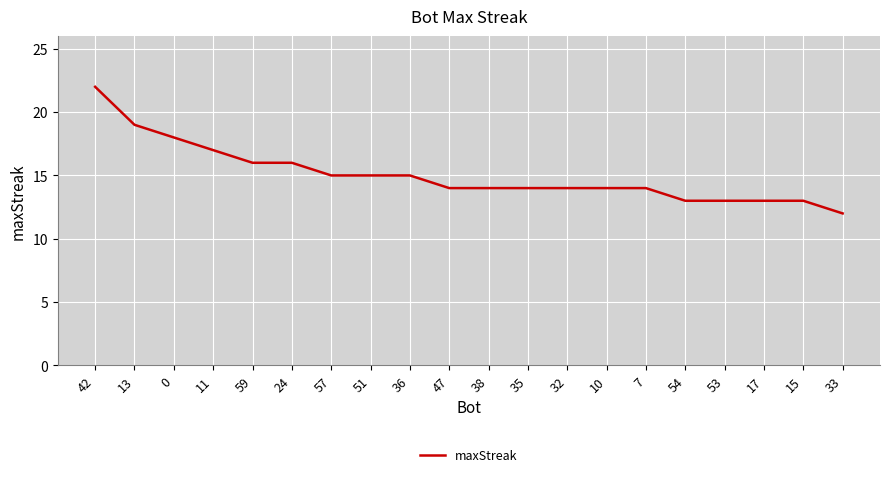

The chart shows a value of 7 at 11. True or false?

False